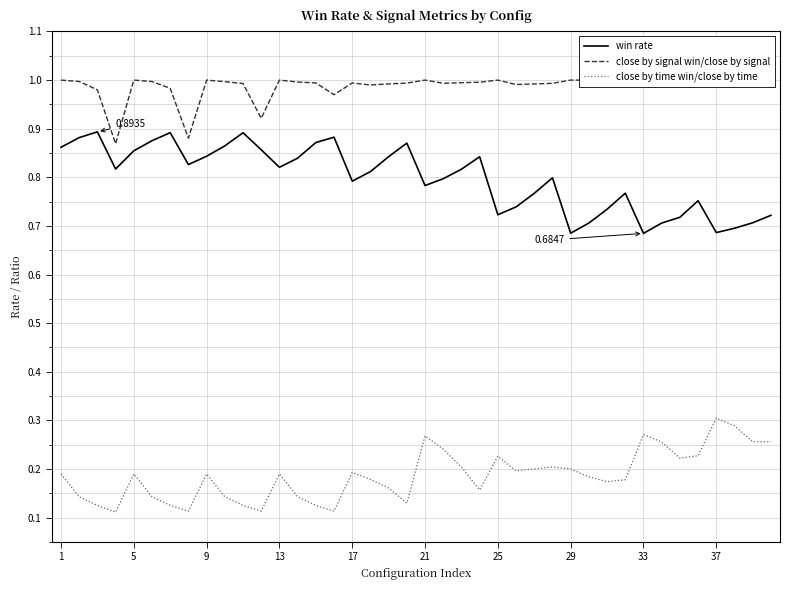

What is the sum of all close by time win/close by time values?

7.5